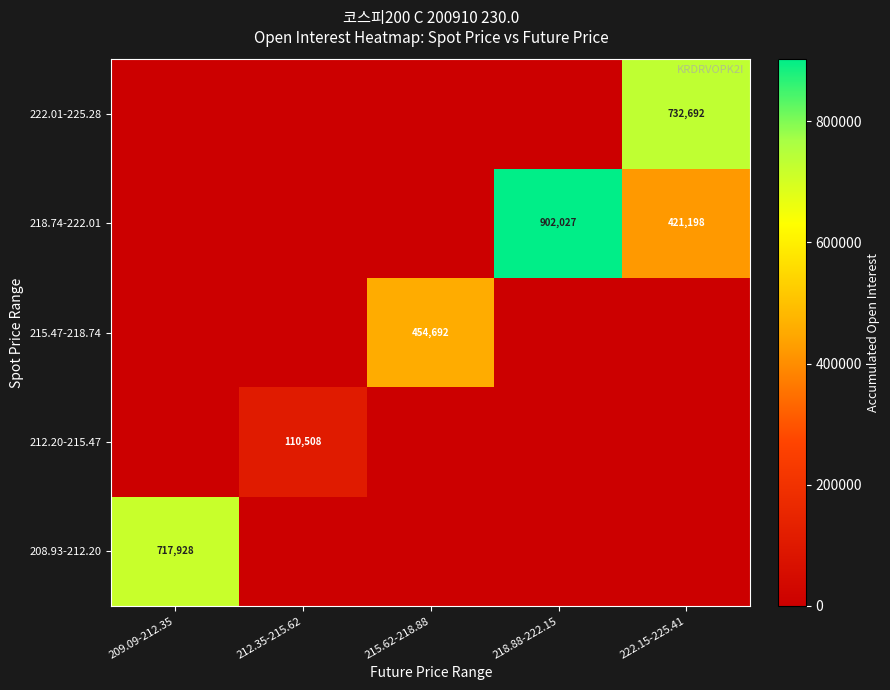

The value of 222.01-225.28 at 222.15-225.41 is 732692. True or false?

True